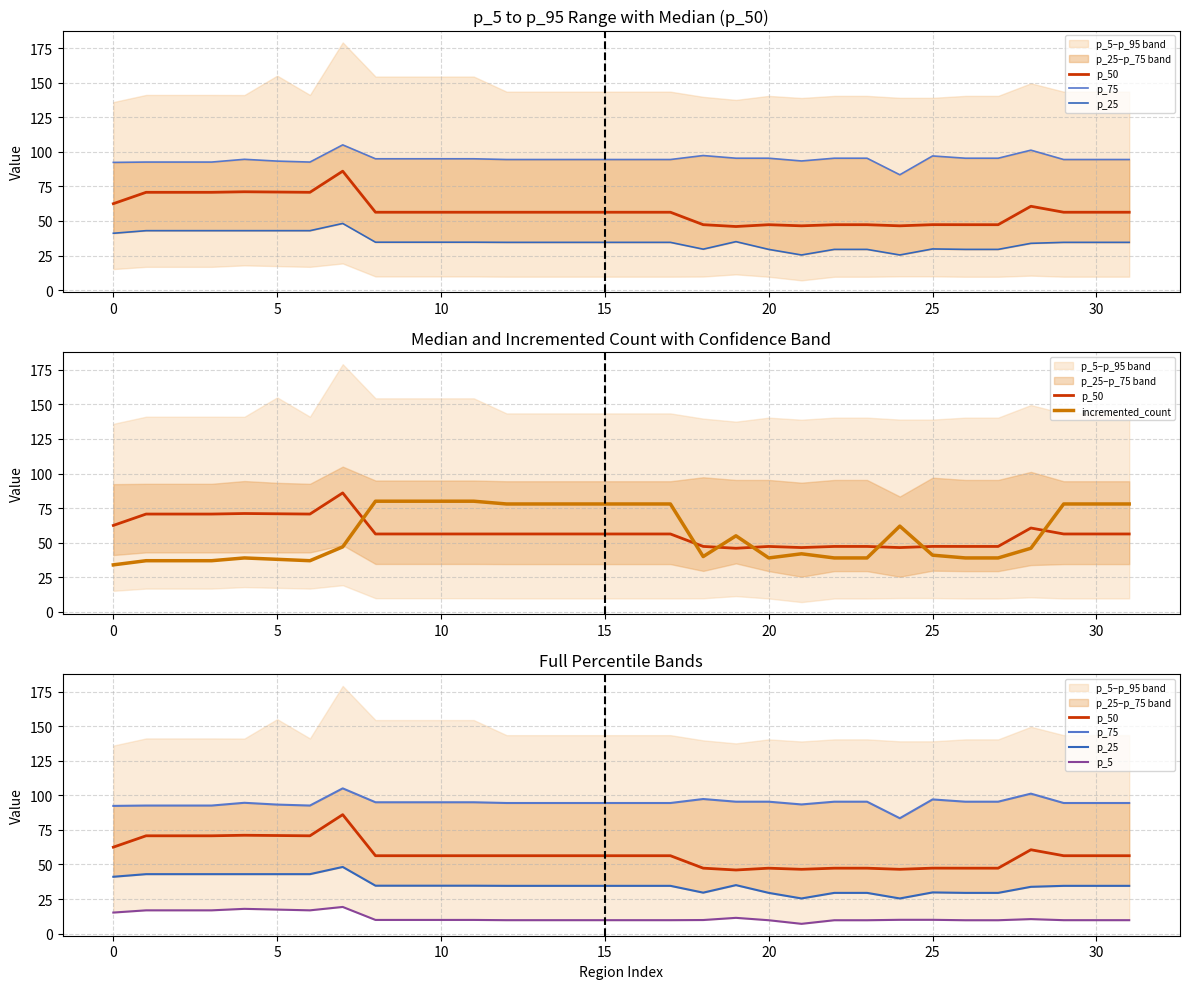

Which series has the widest spread of values?

incremented_count